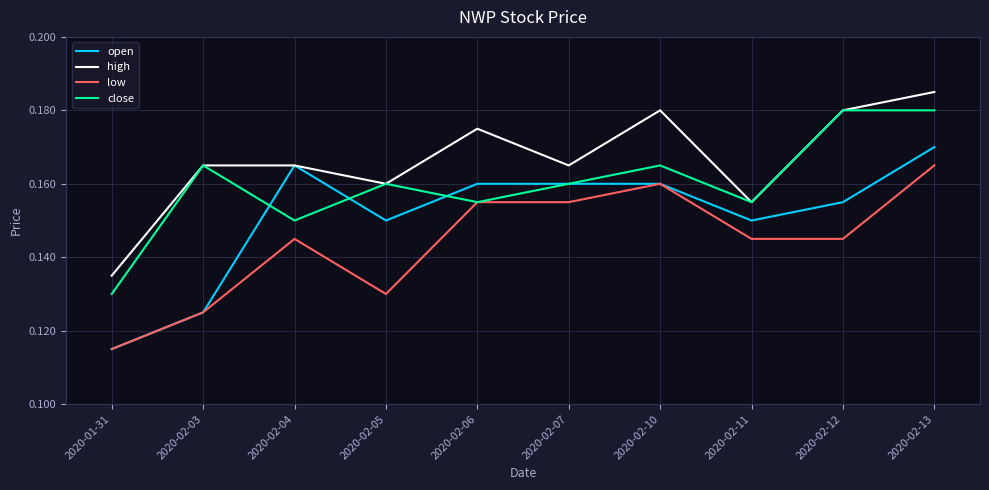

List the series in order of their overall mean, highest first.

high, close, open, low